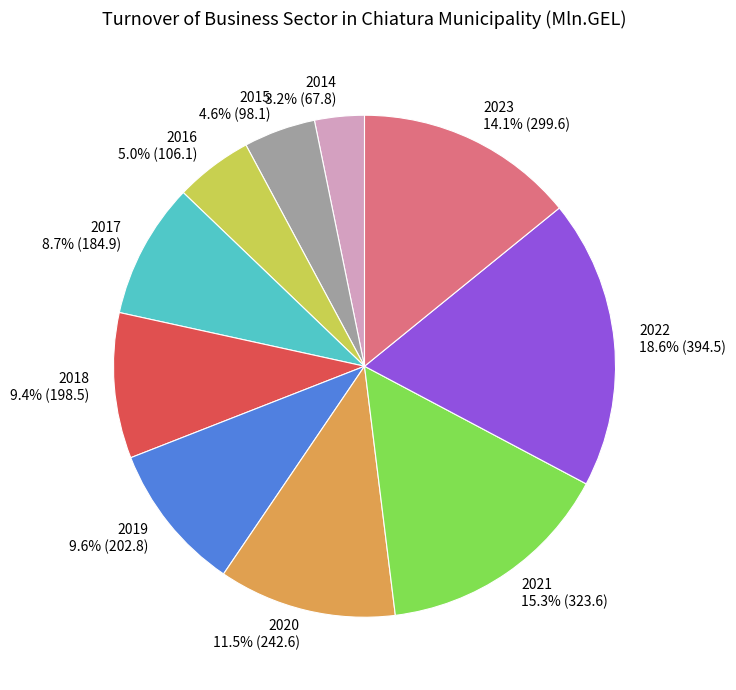

Between 2015 and 2020, which is larger?

2020